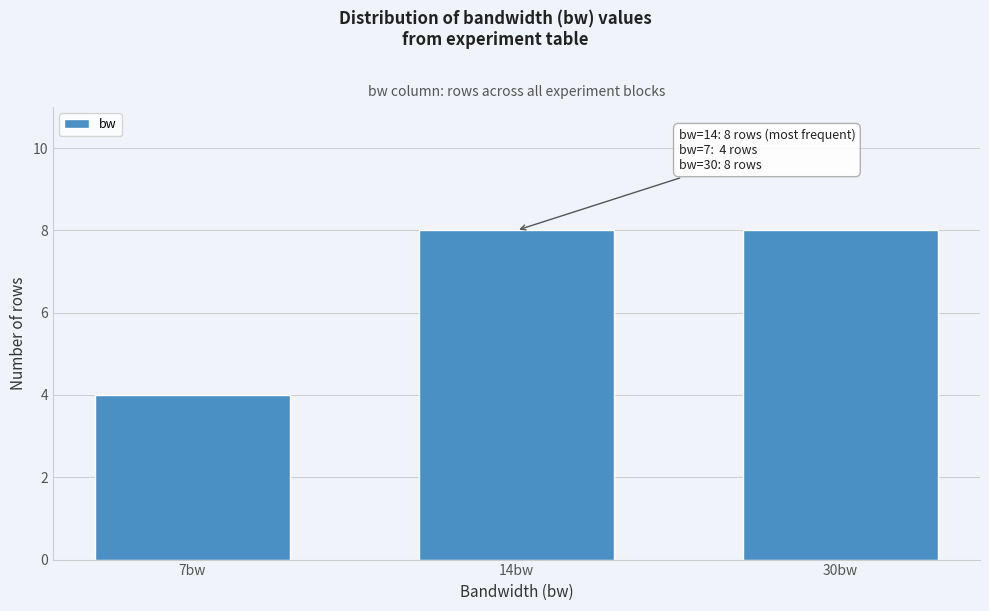

Reading left to right, transcribe all the data shown in this chart.

4	8	8